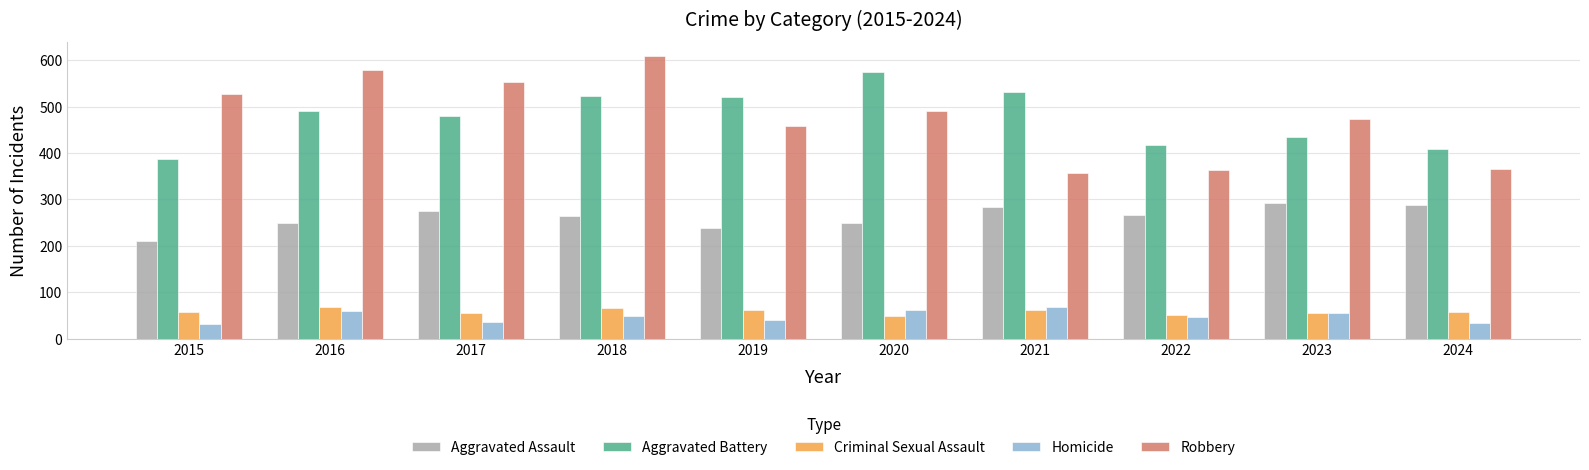

At which category does the chart reach its peak across all series?

2018